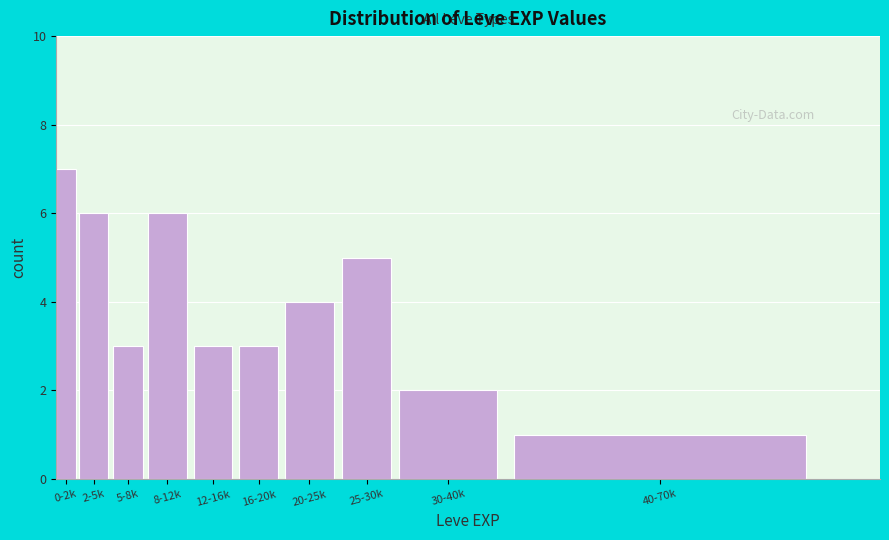

Reading right to left, transcribe all the data shown in this chart.

40-70k=1	30-40k=2	25-30k=5	20-25k=4	16-20k=3	12-16k=3	8-12k=6	5-8k=3	2-5k=6	0-2k=7